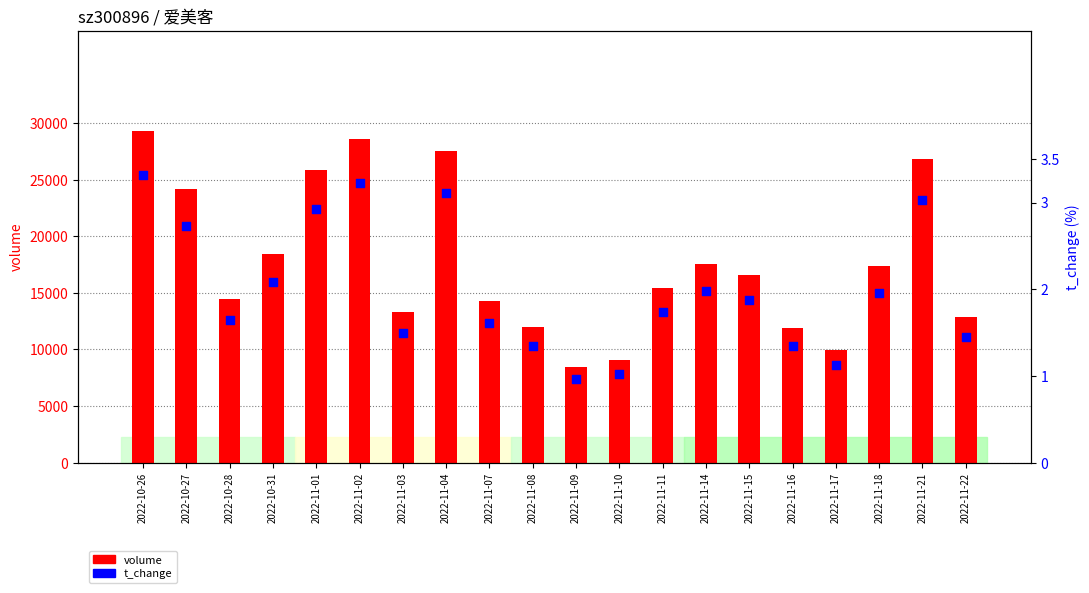

Which series contains the highest Y value?

volume